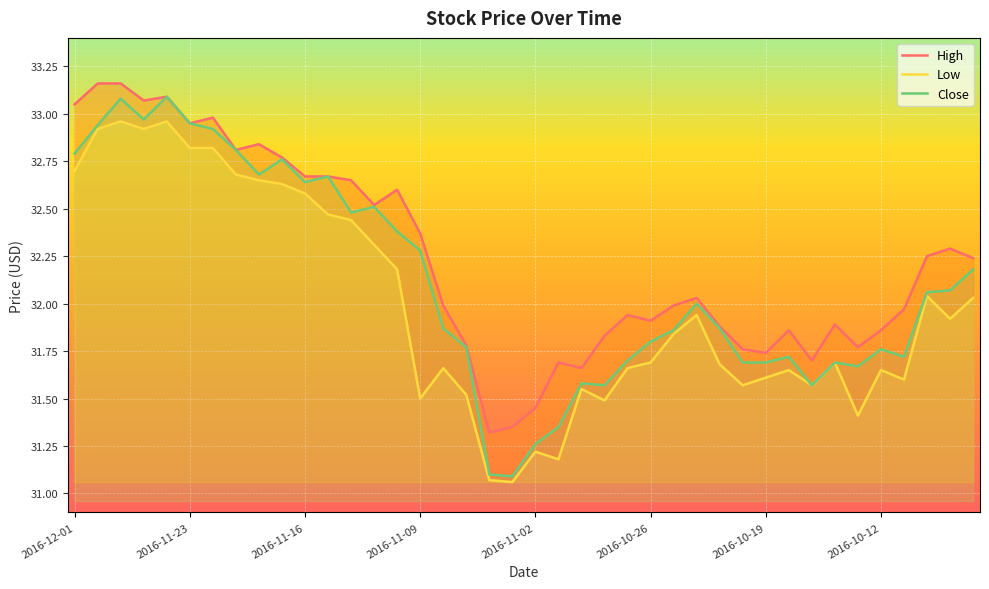

What is the minimum value for Close?

31.1